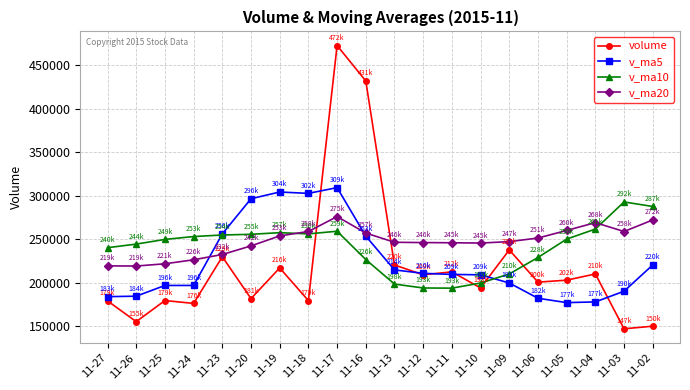

Between 11-13 and 11-05, which series saw the biggest shift?

v_ma10